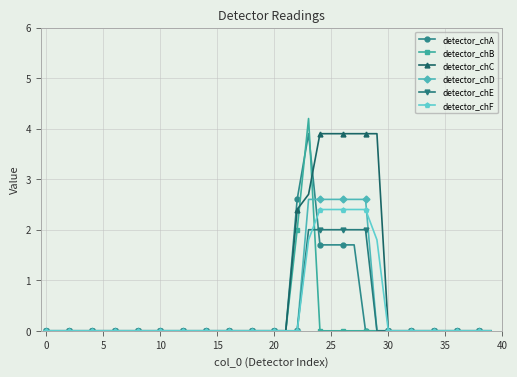

Which series has the largest total across all categories?

detector_chC